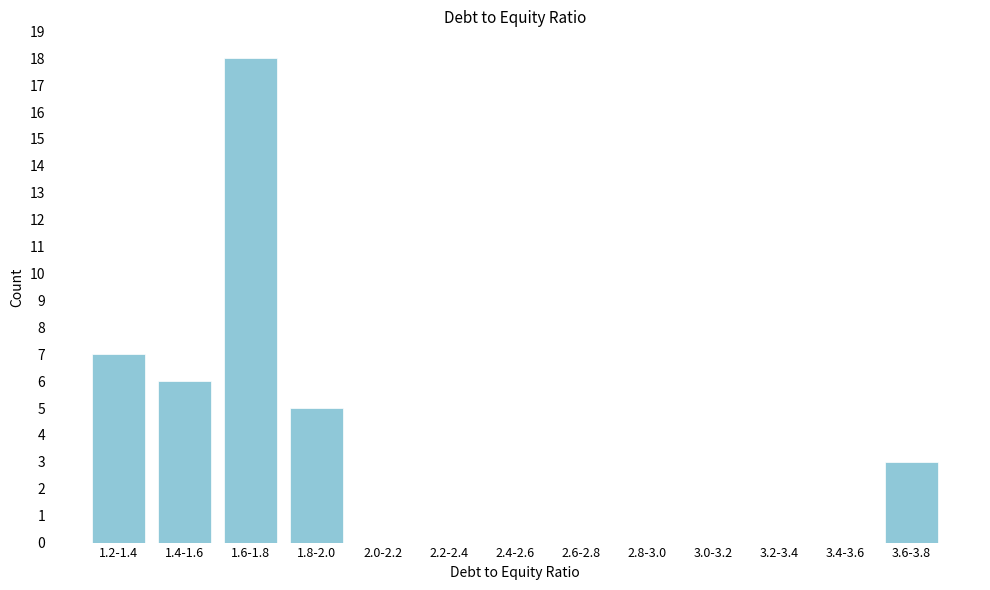

Reading right to left, transcribe all the data shown in this chart.

3.6-3.8=3	3.4-3.6=0	3.2-3.4=0	3.0-3.2=0	2.8-3.0=0	2.6-2.8=0	2.4-2.6=0	2.2-2.4=0	2.0-2.2=0	1.8-2.0=5	1.6-1.8=18	1.4-1.6=6	1.2-1.4=7